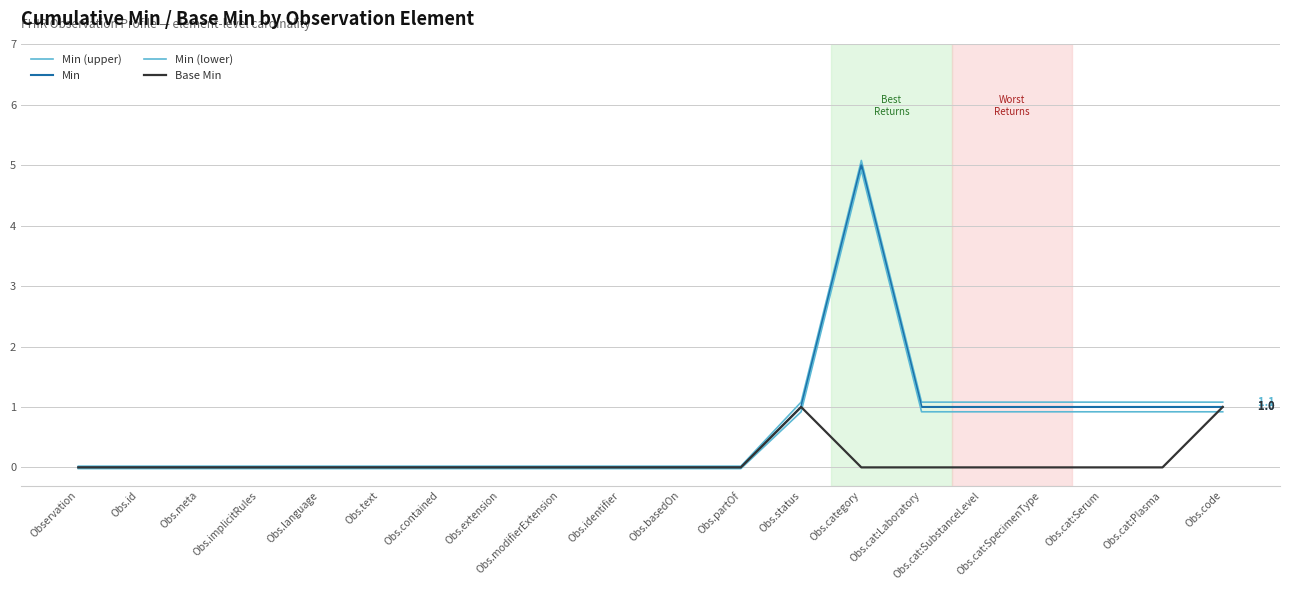

How many lines are shown in the chart?

4